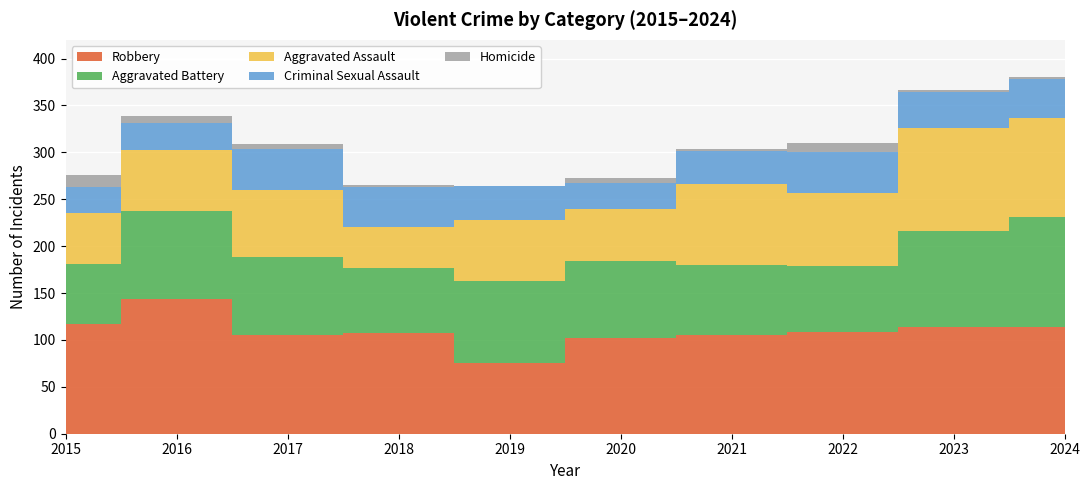

Reading left to right, extract all data points from this chart.

Aggravated Assault: 2015=54	2016=66	2017=72	2018=43	2019=65	2020=56	2021=86	2022=78	2023=110	2024=106
Aggravated Battery: 2015=64	2016=93	2017=83	2018=70	2019=88	2020=82	2021=75	2022=71	2023=102	2024=117
Criminal Sexual Assault: 2015=28	2016=28	2017=44	2018=43	2019=36	2020=27	2021=36	2022=43	2023=38	2024=41
Homicide: 2015=13	2016=8	2017=5	2018=2	2019=0	2020=6	2021=2	2022=10	2023=3	2024=2
Robbery: 2015=117	2016=144	2017=105	2018=107	2019=75	2020=102	2021=105	2022=108	2023=114	2024=114